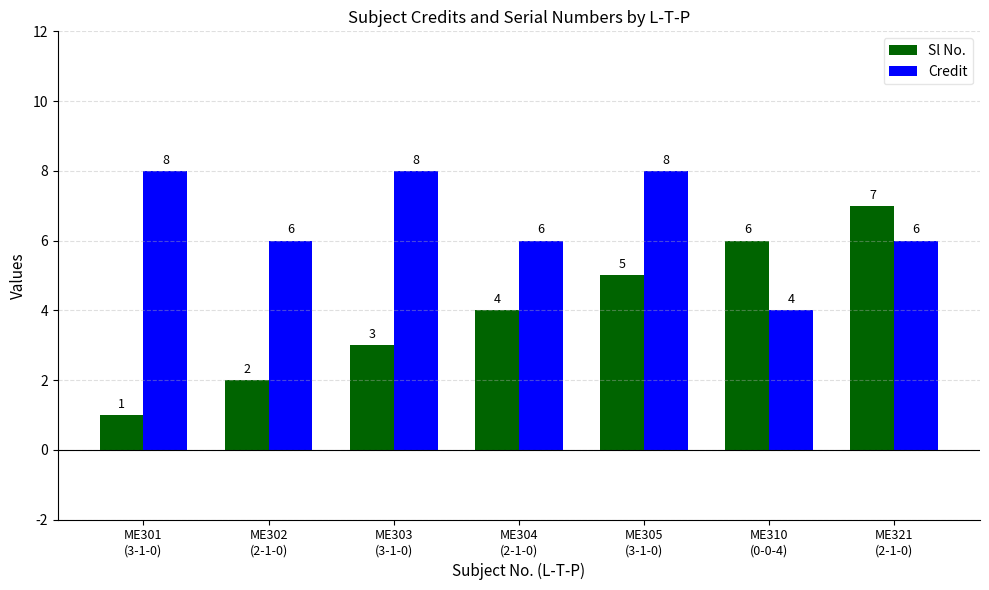

What are all the series names shown in the legend?

Sl No., Credit